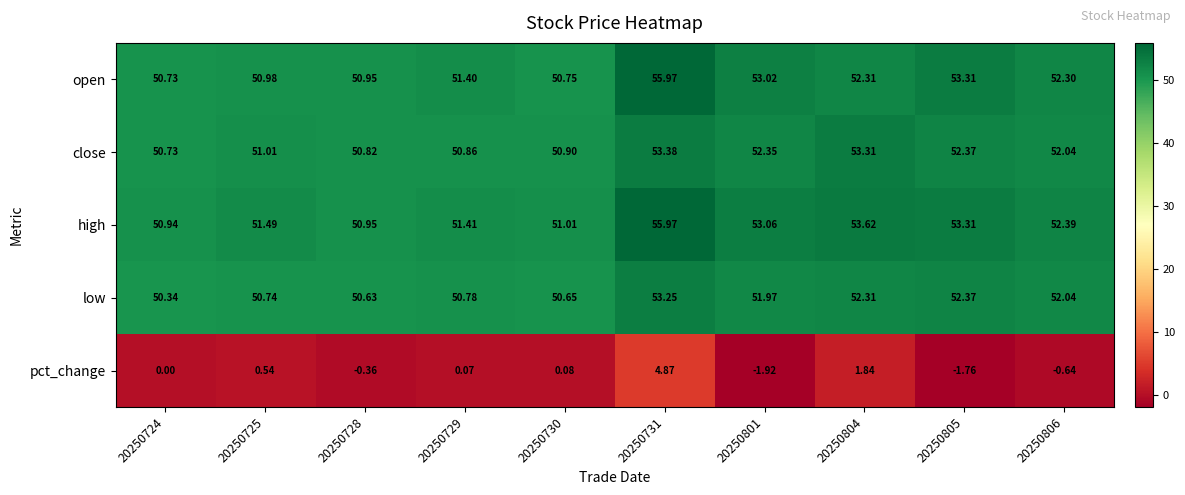

Which series has the largest total across all categories?

high